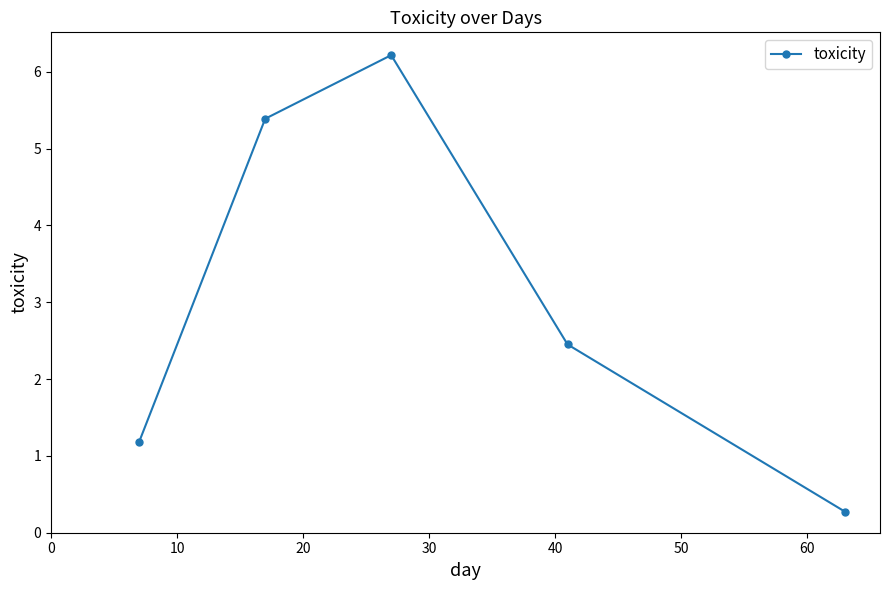

What is the value of the 2nd point from the left?

5.4